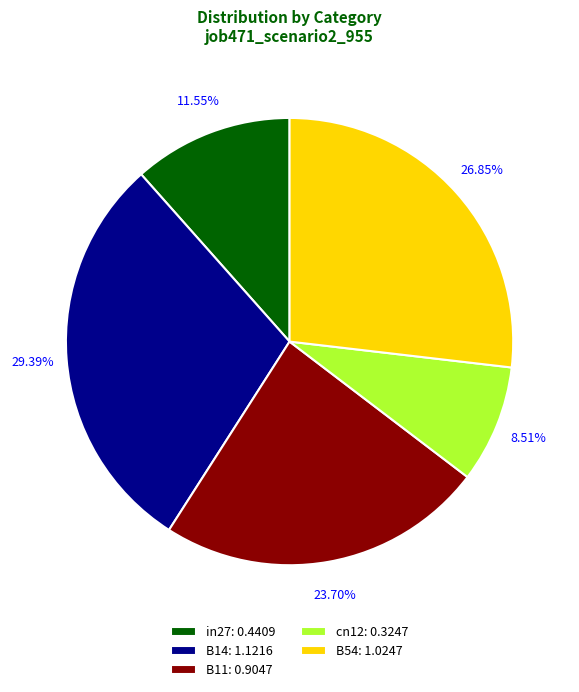

Rank the categories by value from highest to lowest.

B14, B54, B11, in27, cn12